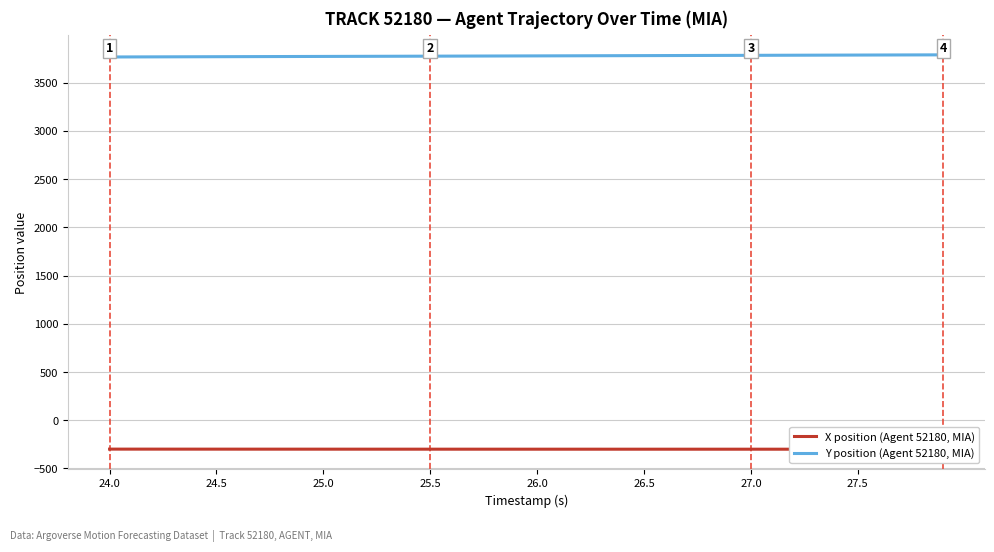

True or false: Y position (Agent 52180, MIA) and X position (Agent 52180, MIA) cross at least once.

False